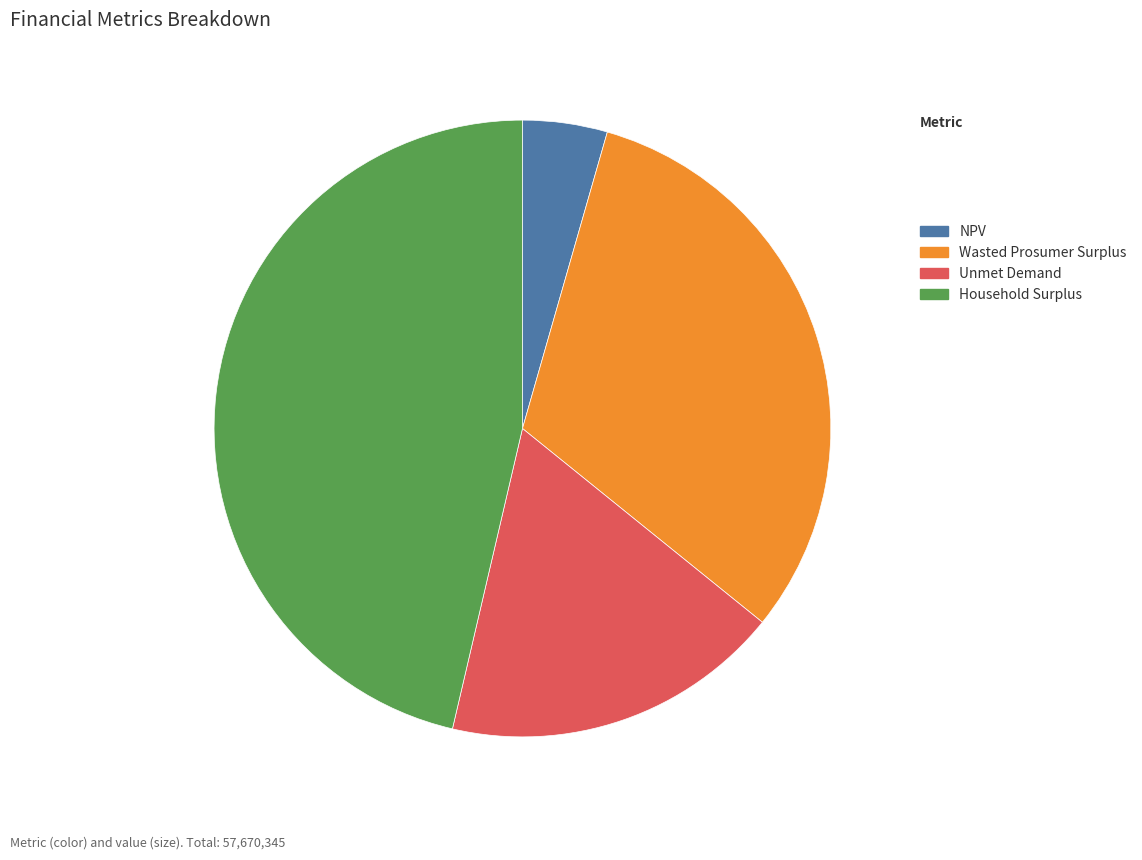

How many segments does this pie chart have?

4